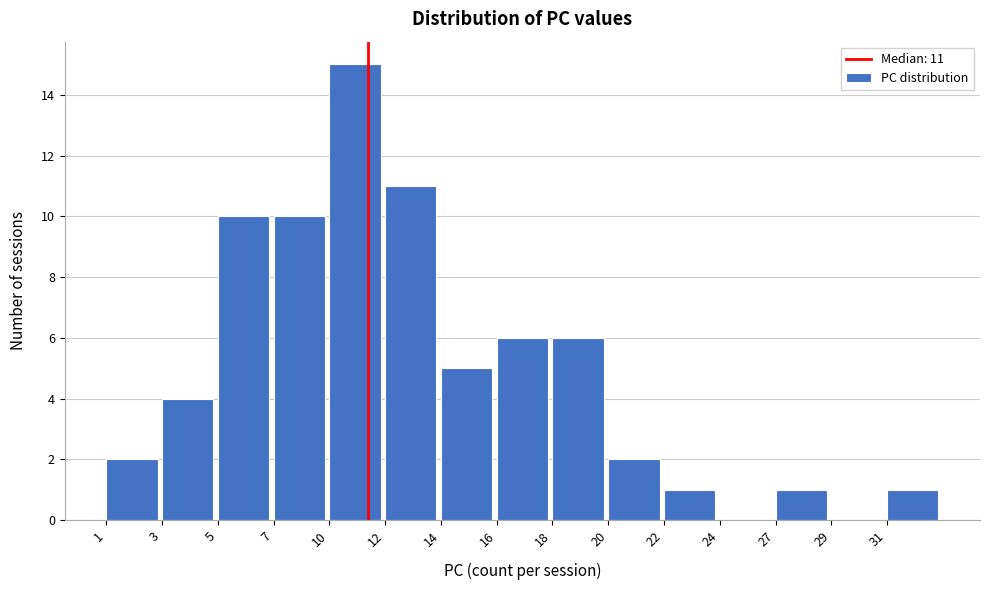

Reading left to right, list all the values displayed in this chart.

1=2	3=4	5=10	7=10	10=15	12=11	14=5	16=6	18=6	20=2	22=1	24=0	27=1	29=0	31=1